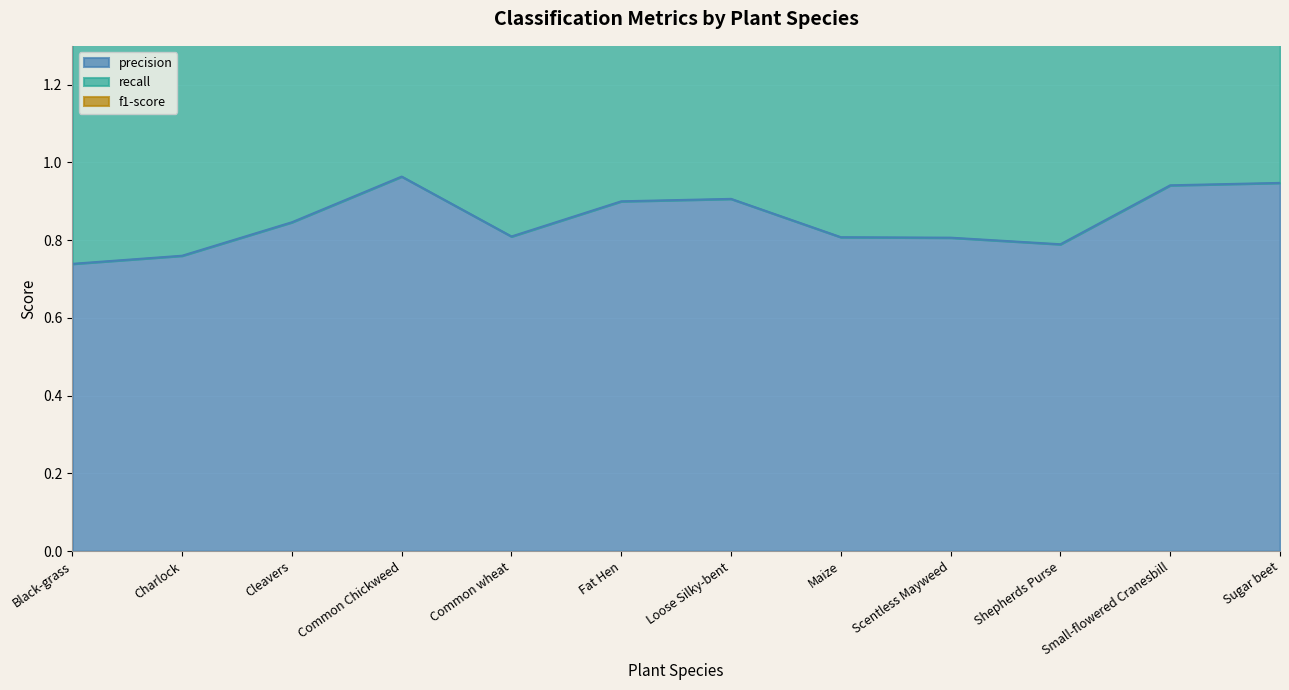

At which label is f1-score closest to 2?

Black-grass